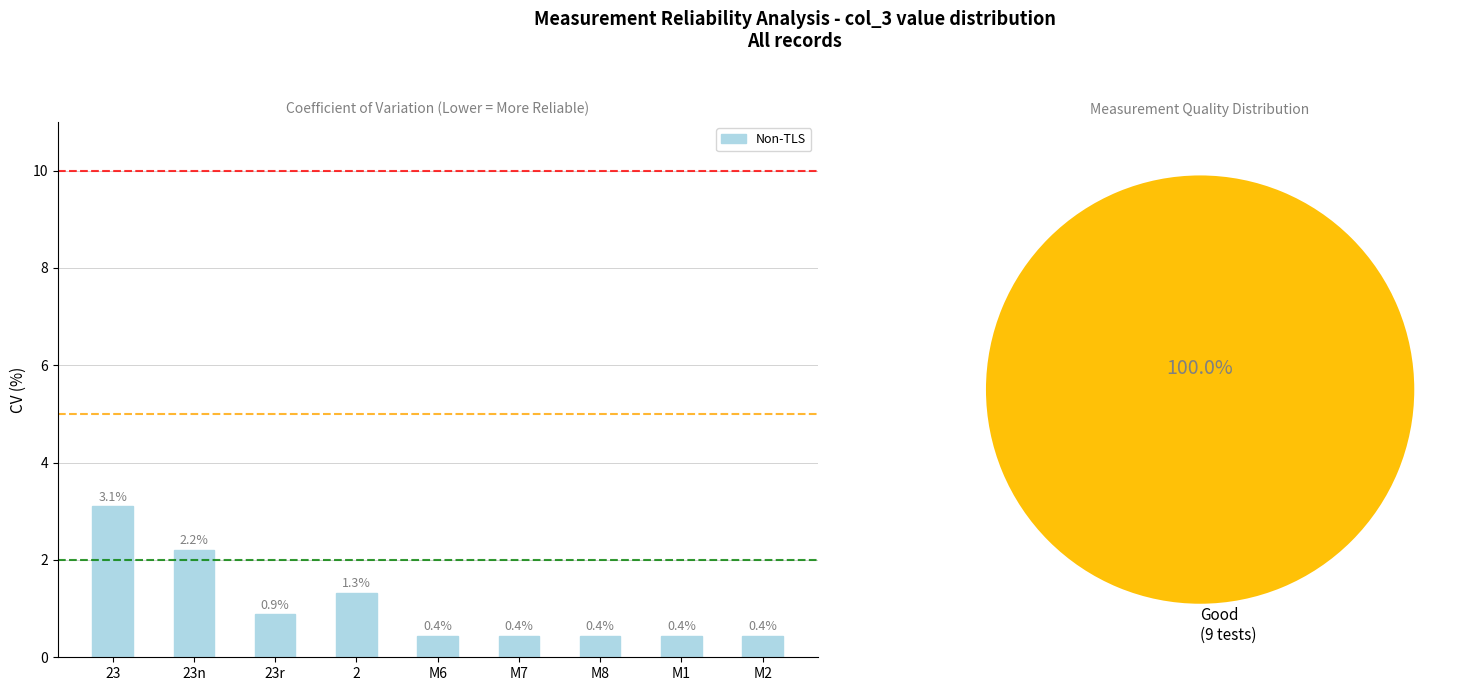

What is the label of the 1st bar from the left?

23